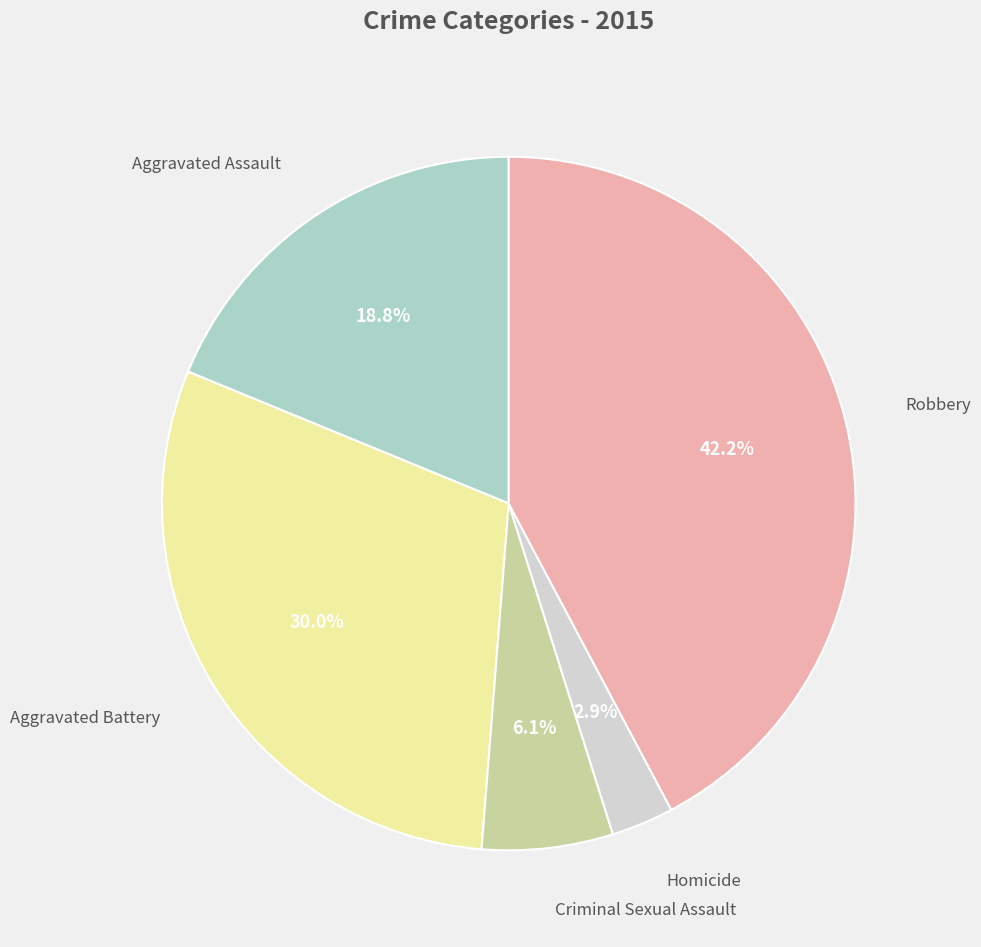

Does any single category account for the majority?

No